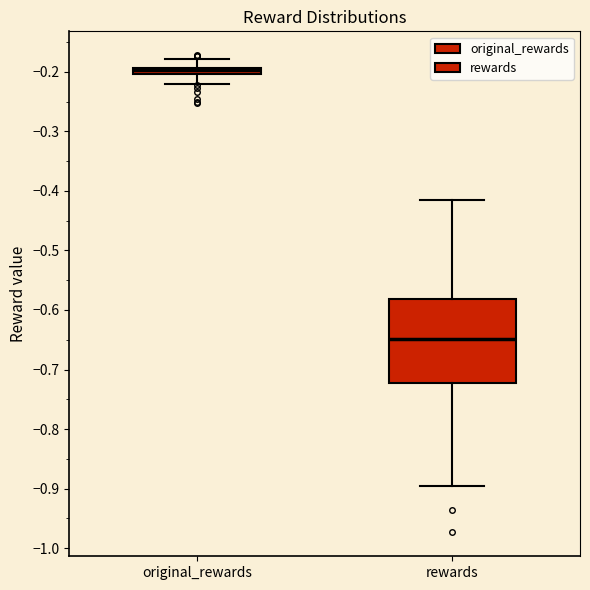

Which box is the tallest, from its lower edge to its upper edge?

rewards